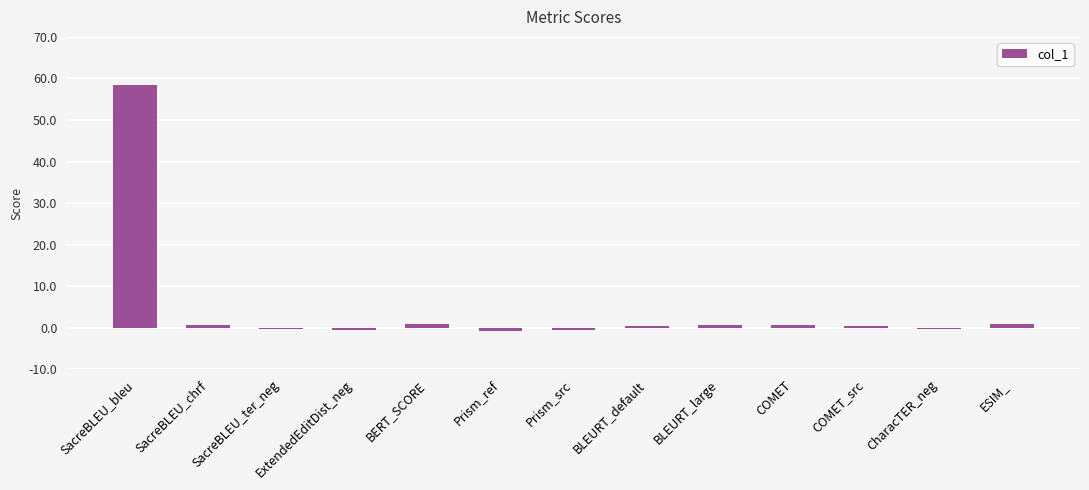

Rank the categories by value from highest to lowest.

SacreBLEU_bleu, BERT_SCORE, ESIM_, SacreBLEU_chrf, COMET, BLEURT_large, BLEURT_default, COMET_src, CharacTER_neg, SacreBLEU_ter_neg, ExtendedEditDist_neg, Prism_src, Prism_ref